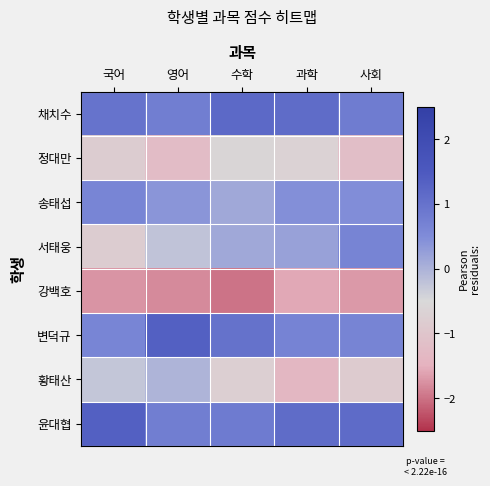

Rank the series at 영어 from highest to lowest value.

변덕규, 채치수, 윤대협, 송태섭, 황태산, 서태웅, 정대만, 강백호